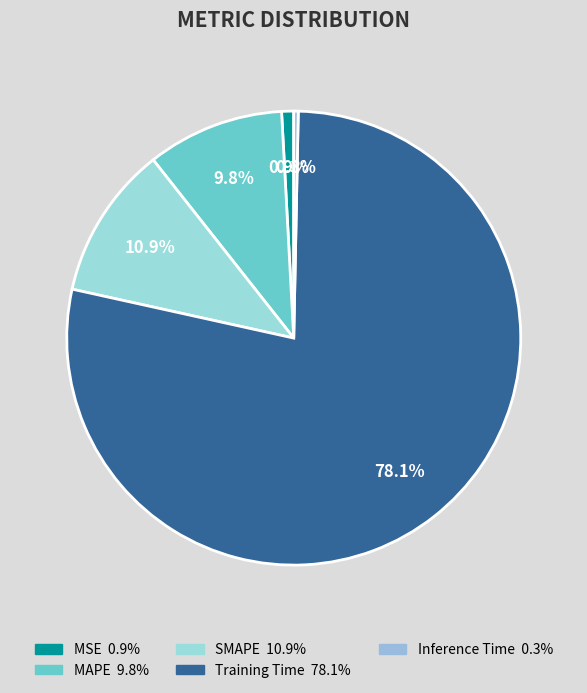

To the nearest percent, what is the combined percentage of Training Time and MSE?

79%